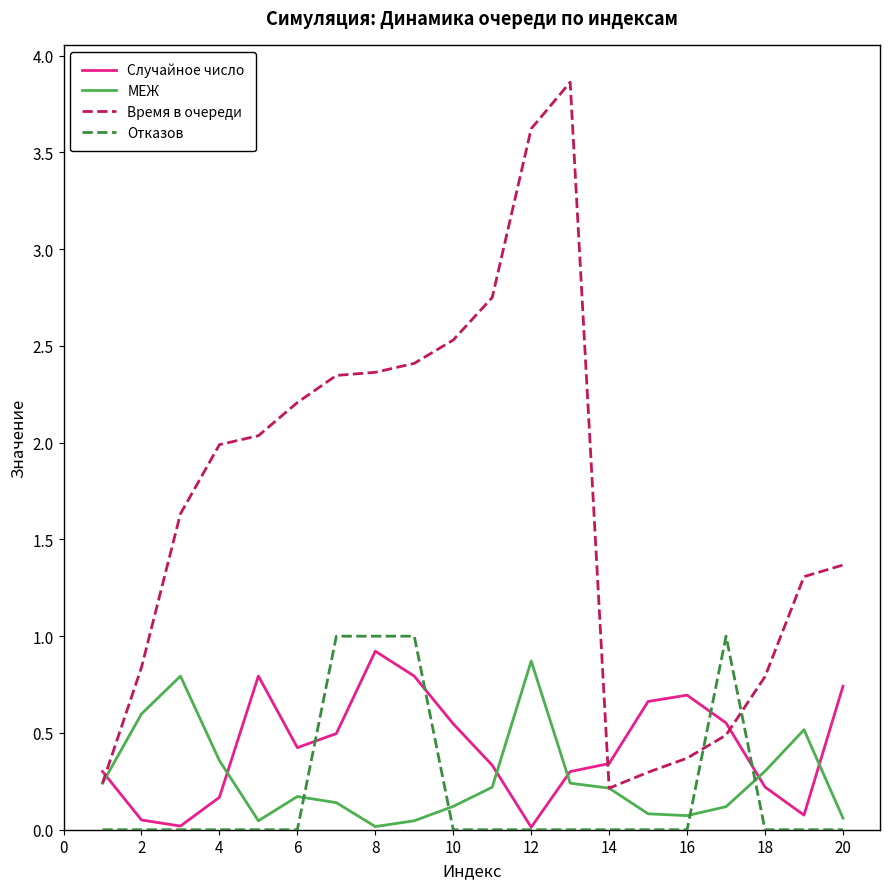

What is the maximum value for Время в очереди?

3.9